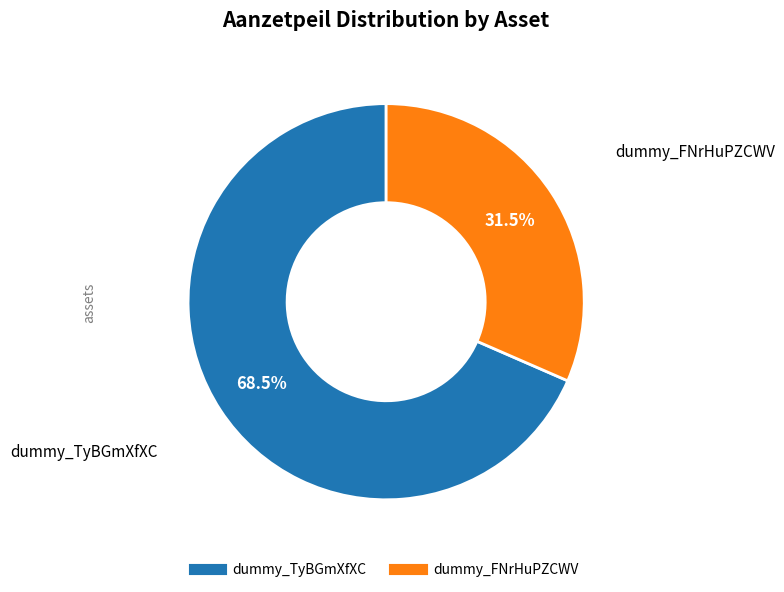

Is there a majority slice in this chart?

Yes